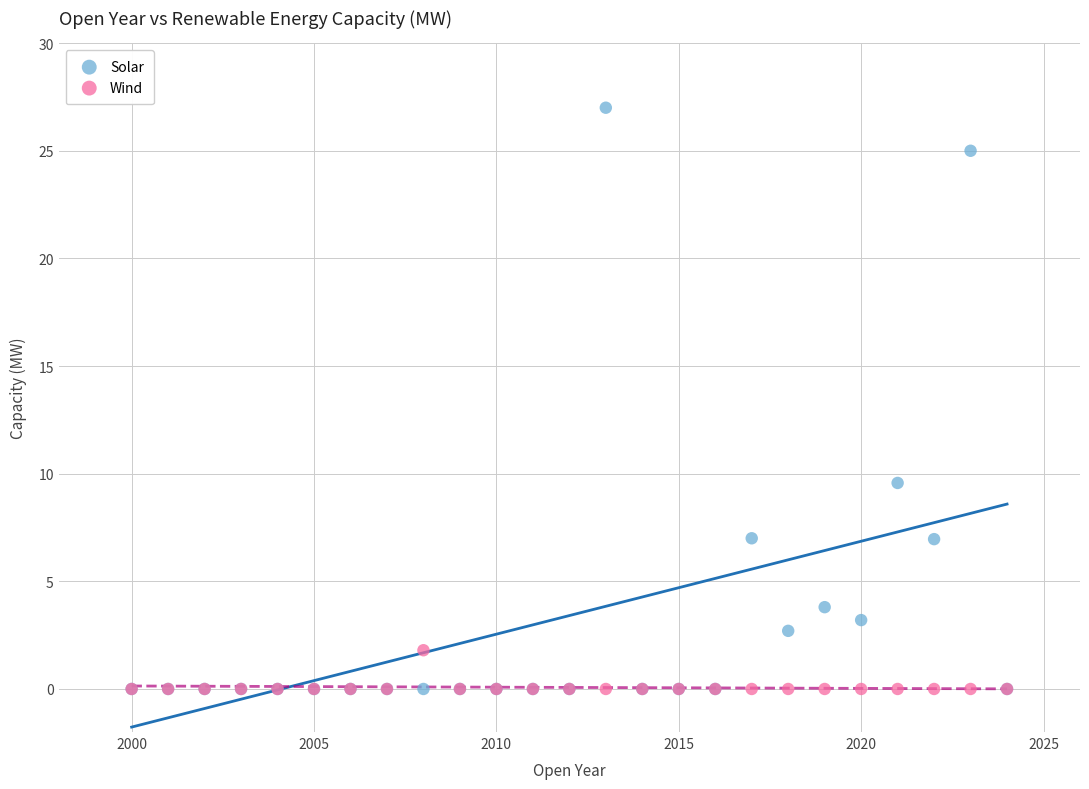

Across all series, what Y value is closest to 13?

9.6